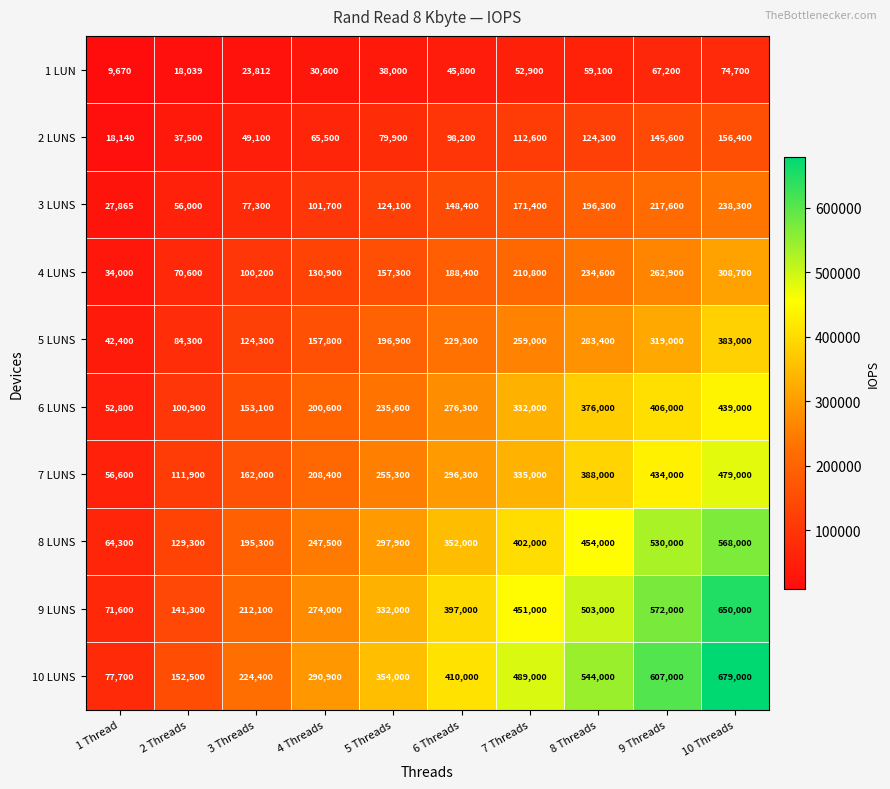

What is the difference between the 7 LUNS values at 5 Threads and 1 Thread?

198700